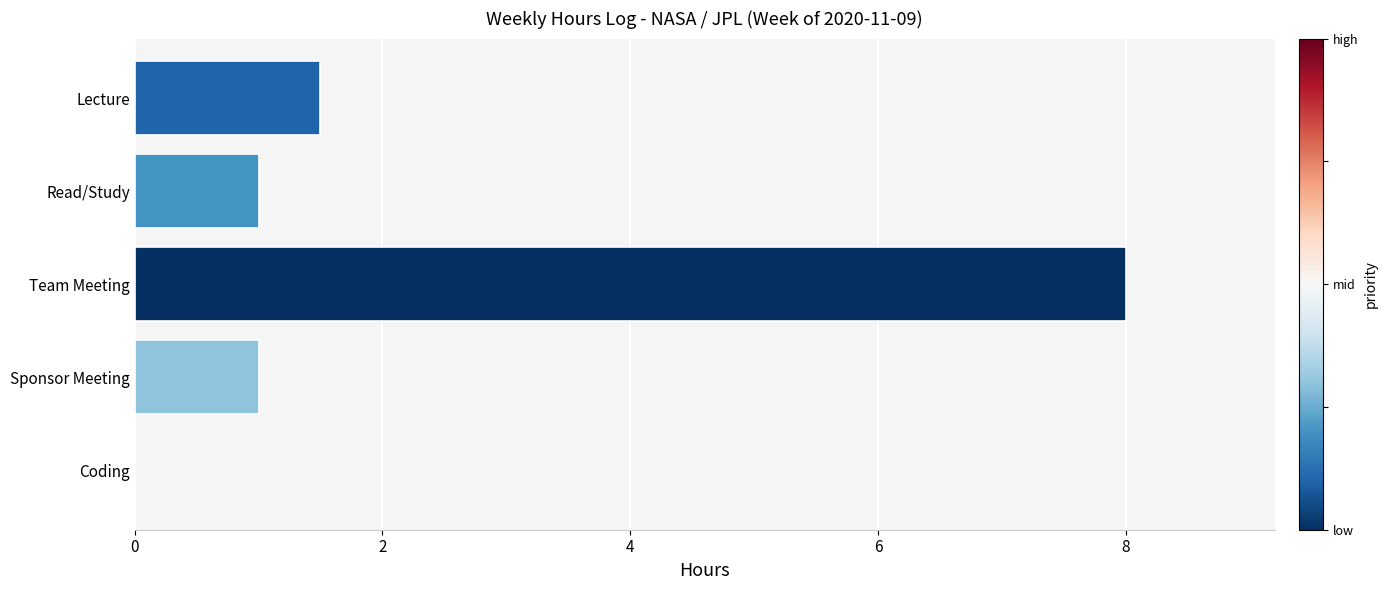

What is the change in value from Team Meeting to Coding?

-8.0